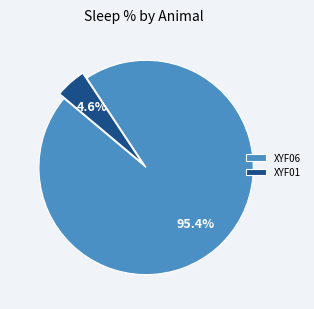

Rank the categories by value from lowest to highest.

XYF01, XYF06